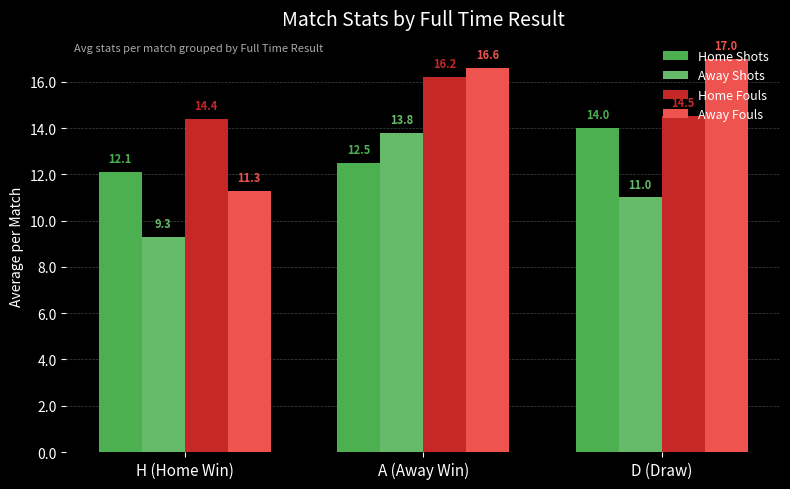

What is the label of the 3rd bar from the right?

H (Home Win)